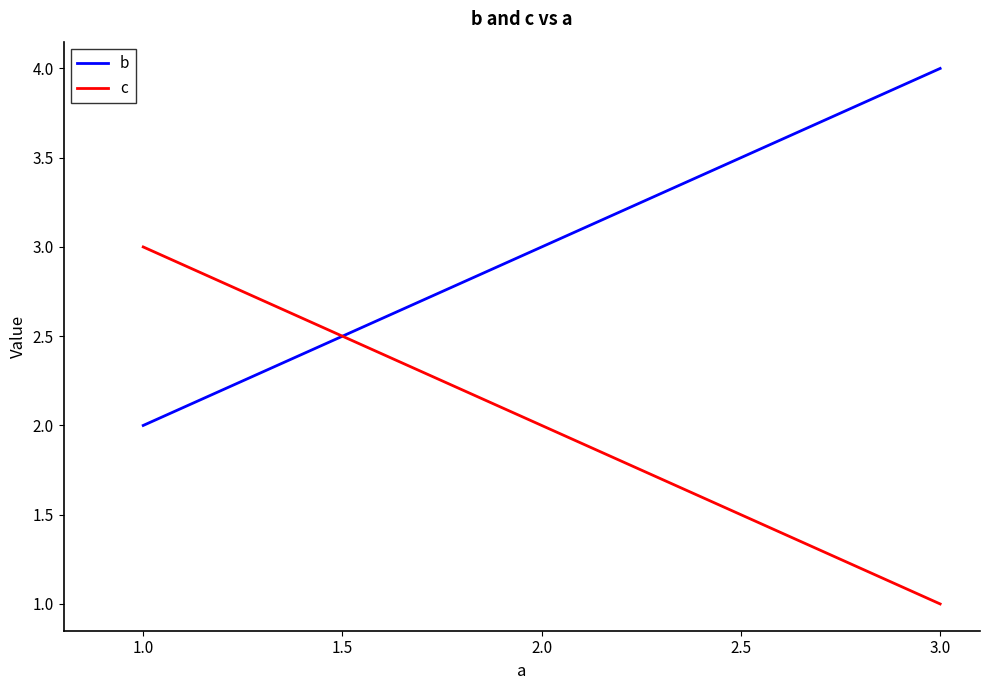

What is the average value of the b series?

3